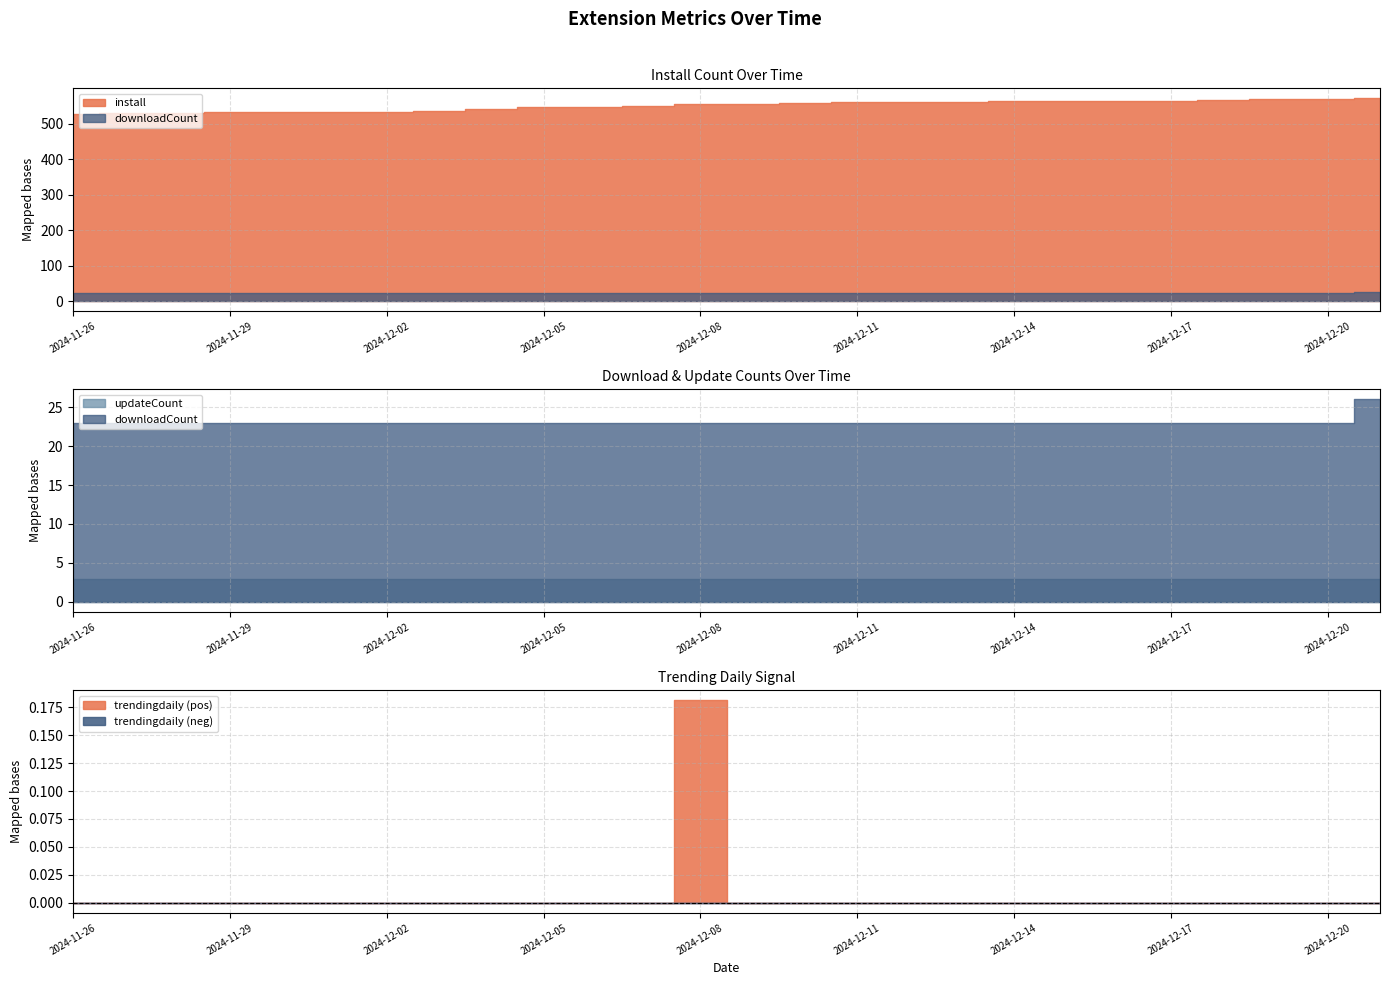

What is the highest value of the updateCount series?

3.0